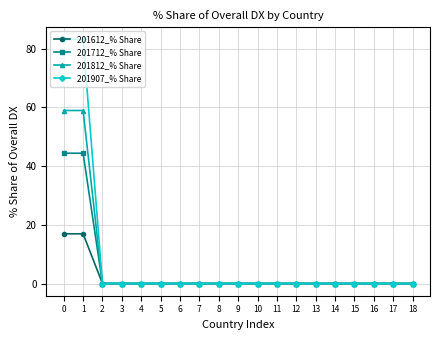

Which series changed the most between 1 and 2?

201907_% Share